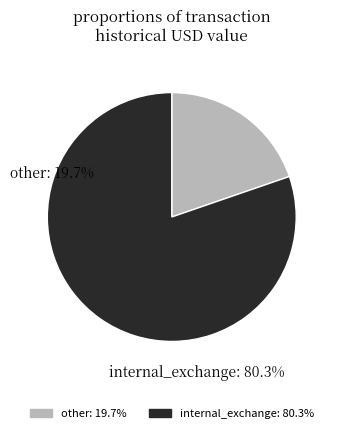

Is there a majority slice in this chart?

Yes